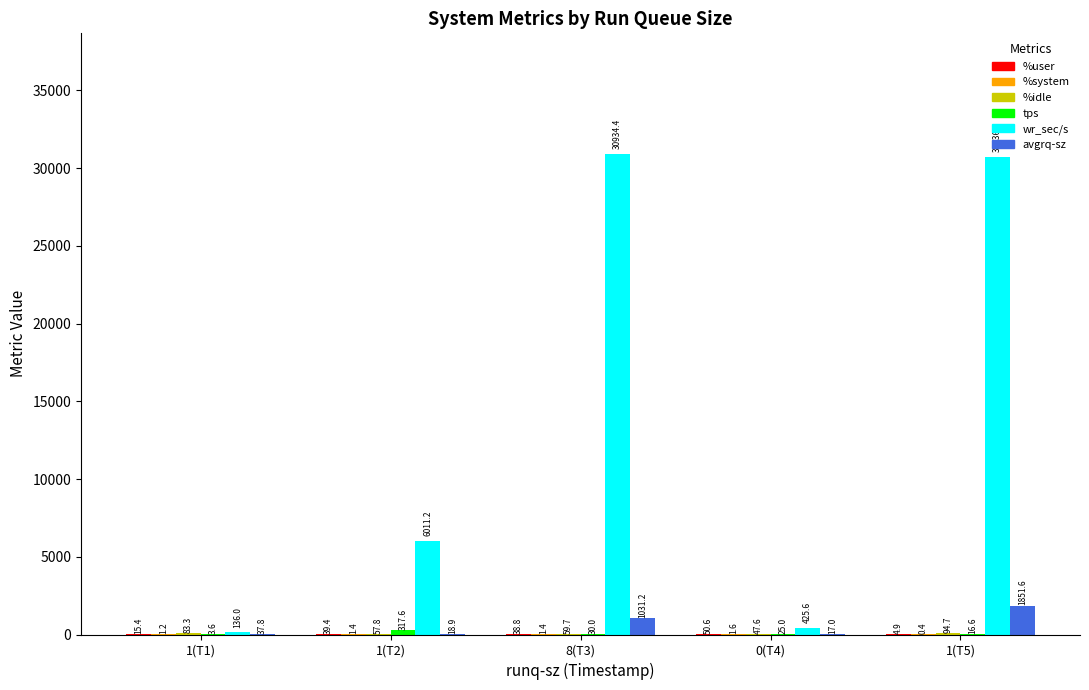

At which category is the sum across all series the highest?

1(T5)